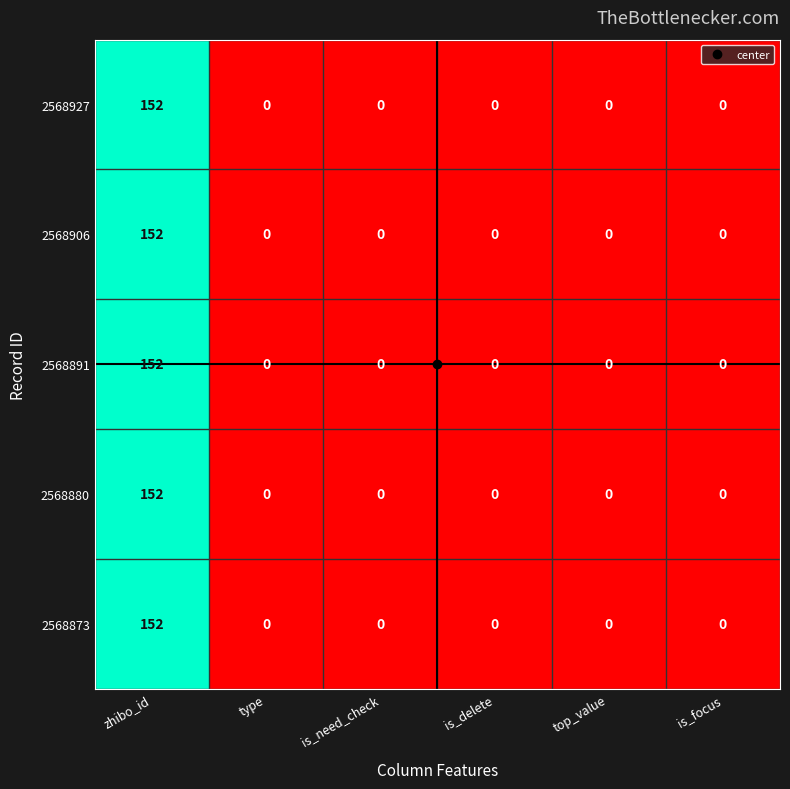

Which category has the highest value in the 2568880 series?

zhibo_id